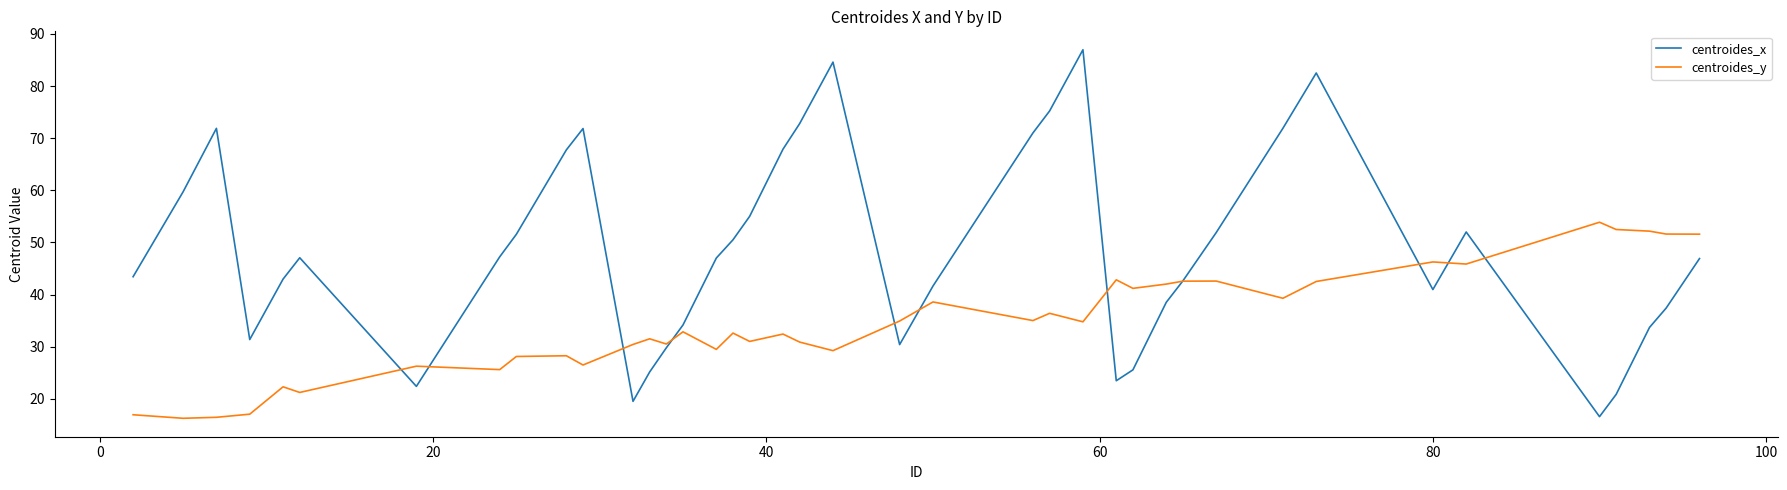

Rank the series by their average value, from lowest to highest.

centroides_y, centroides_x